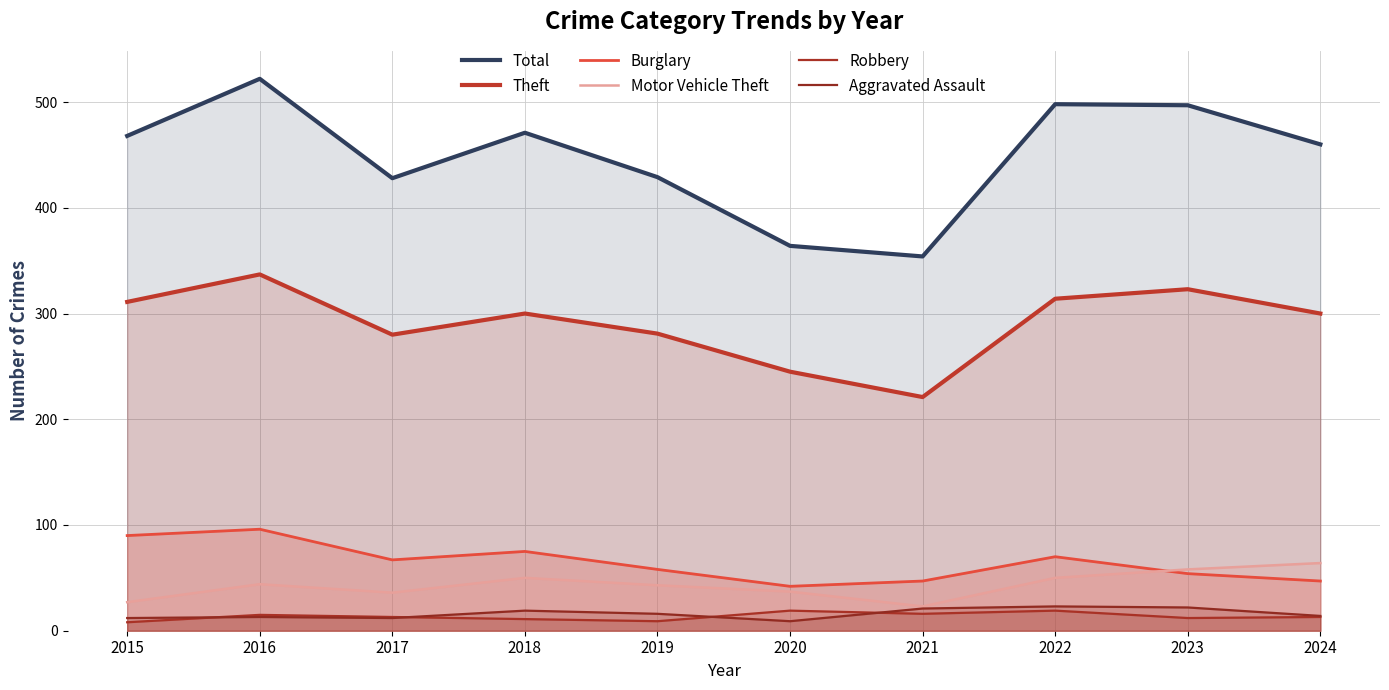

Is it true that Aggravated Assault equals 3 at 2016?

False